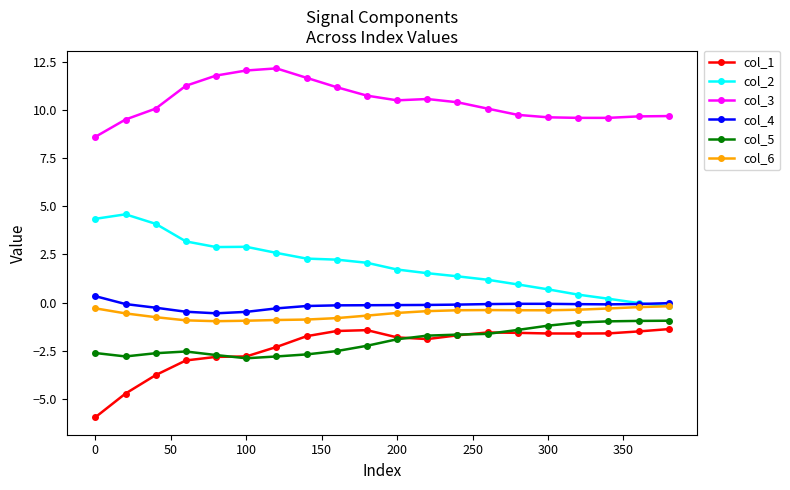

What is the maximum value for col_1?

-1.4